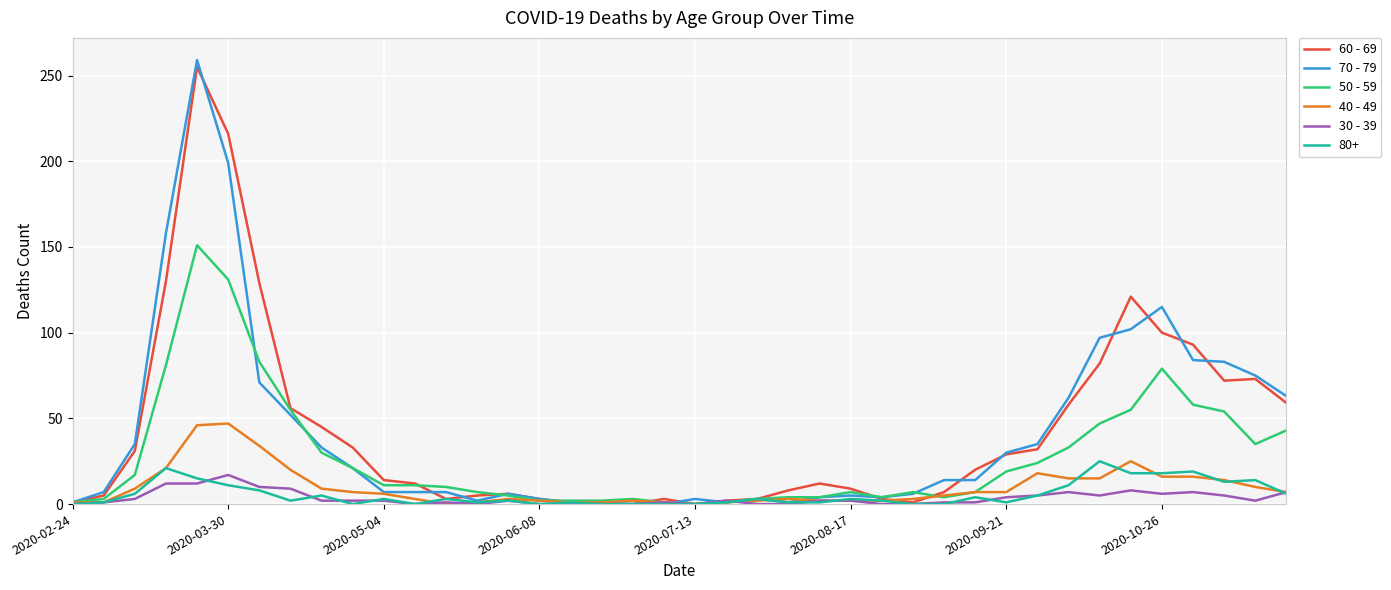

Which series has the largest range (max minus min)?

70 - 79